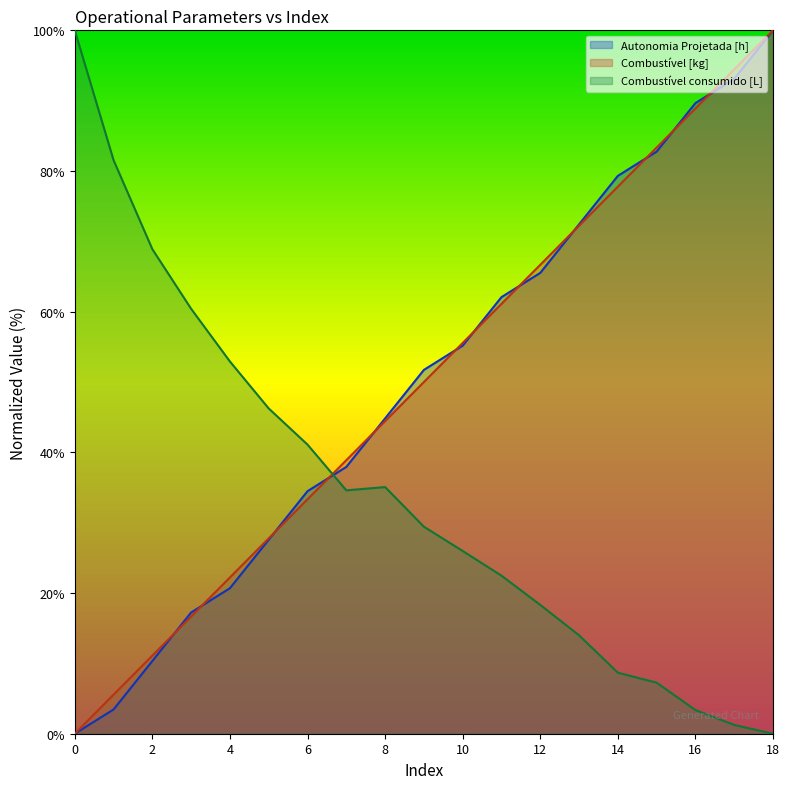

How many data points does each series have?

19